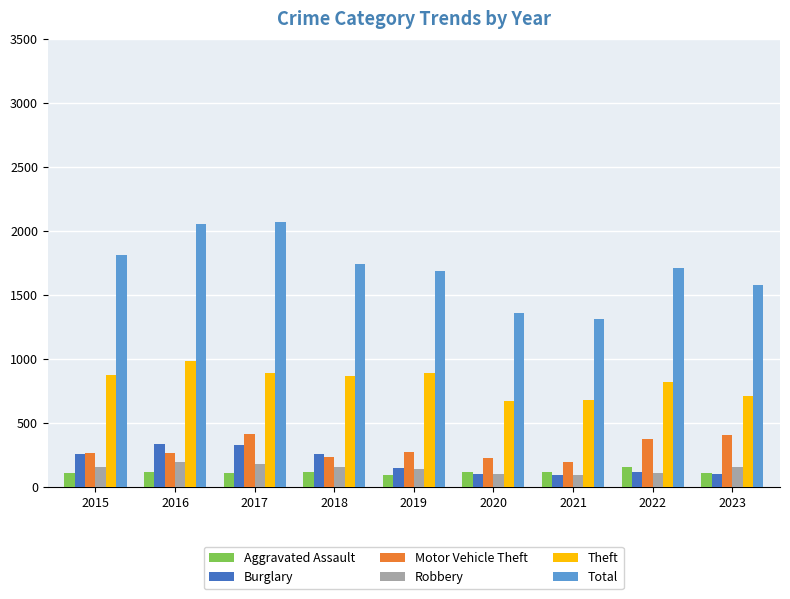

What is the spread (max minus min) of values at 2022?

1601